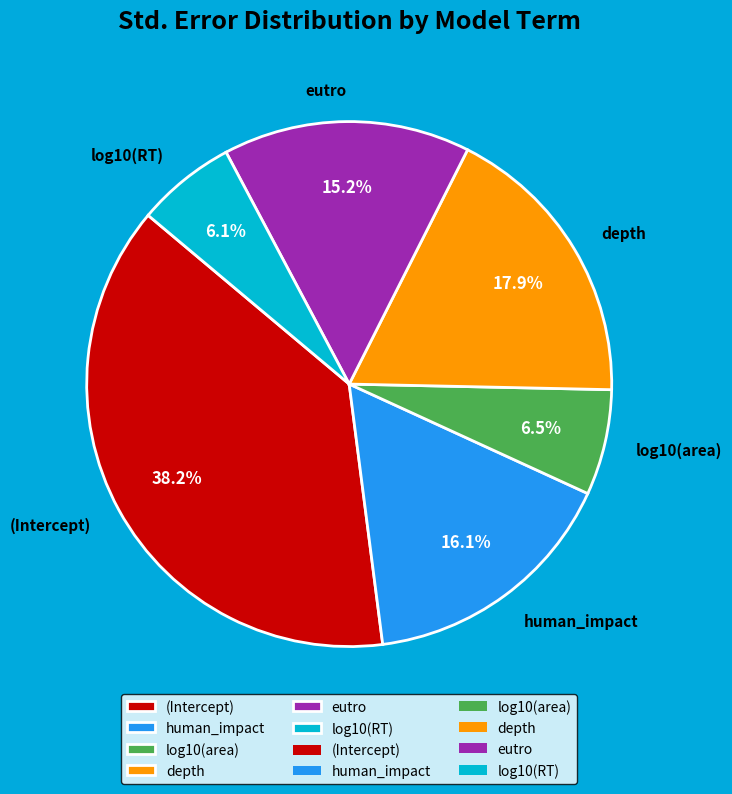

To the nearest percent, what is the combined percentage of (Intercept) and eutro?

53%